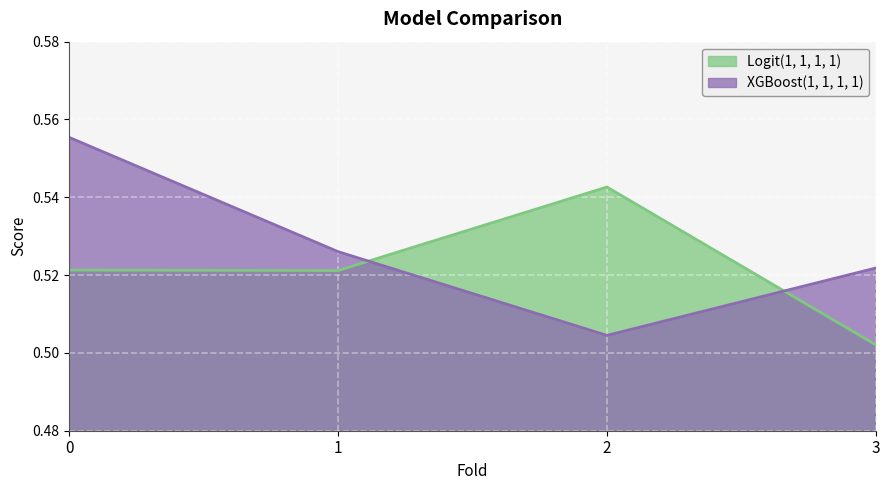

How many distinct data groups are displayed?

2